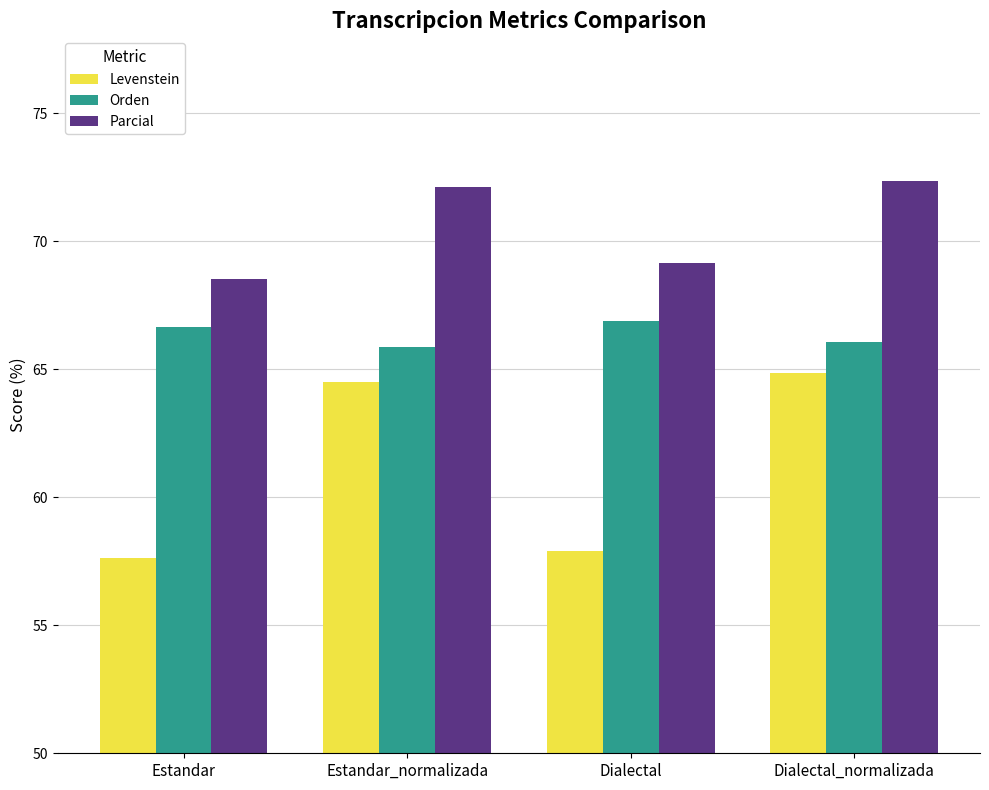

What value does the Levenstein series have at Estandar?

57.6